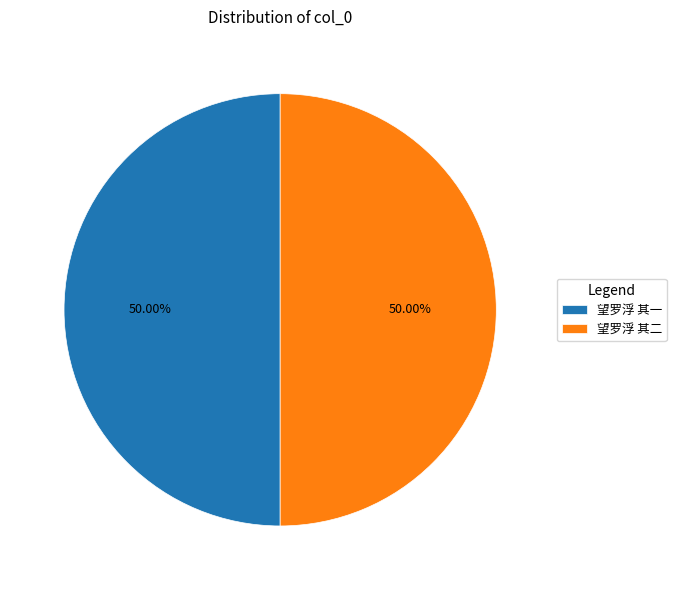

To the nearest percent, what percentage of the pie is 望罗浮 其一?

50%